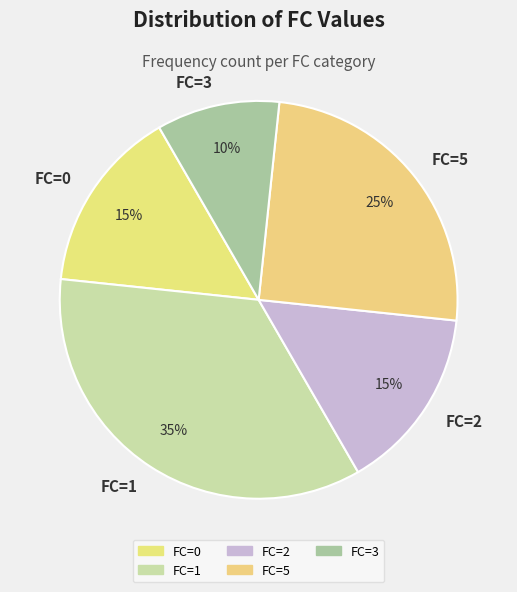

What percentage is the FC=5 slice, to the nearest percent?

25%